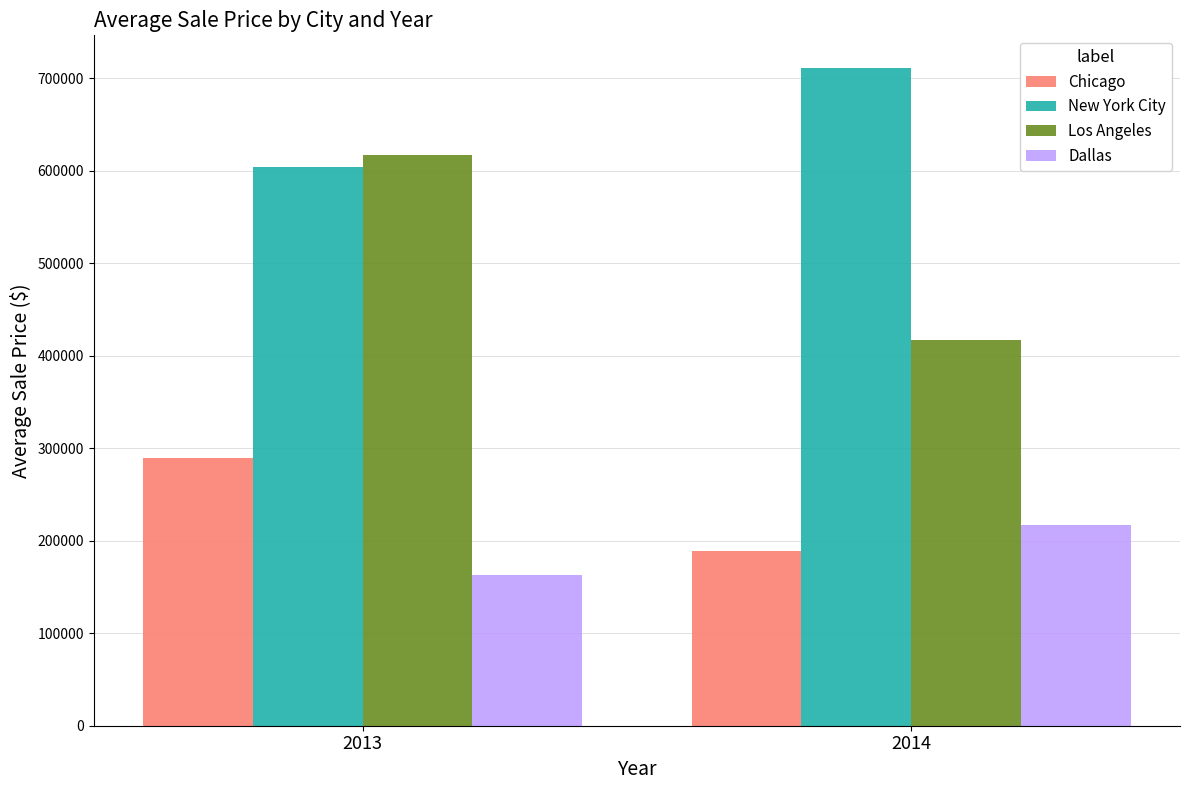

What is the total value across all series at 2013?

1674009.5